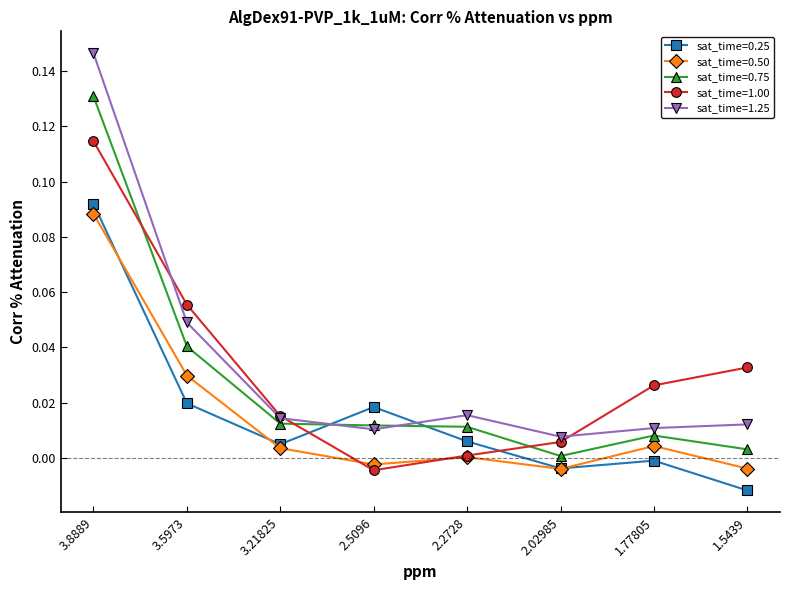

Is this an area chart (filled region under the line)?

No